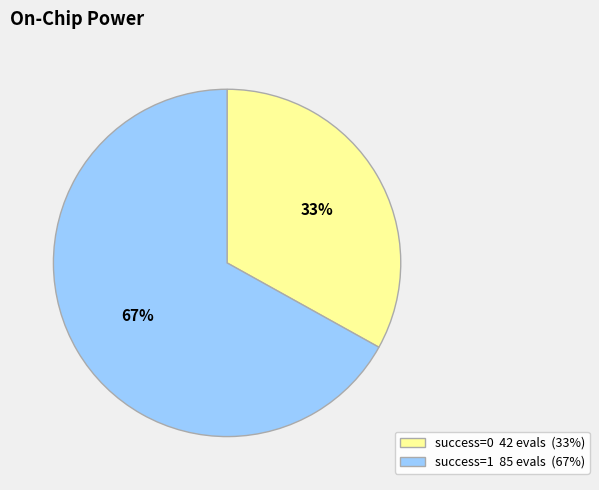

To the nearest percent, what is the average slice percentage?

50%